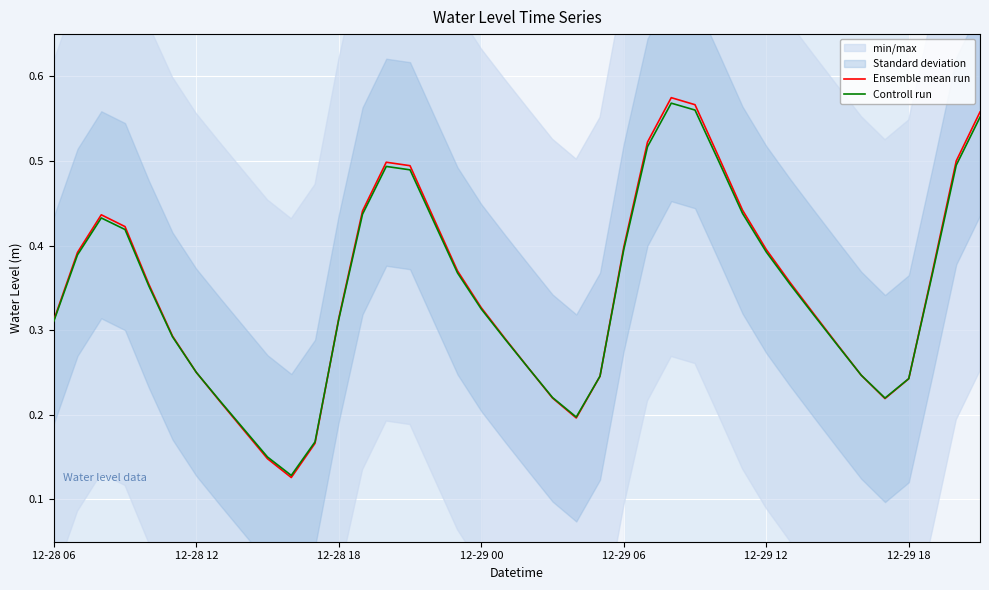

Which series has the largest range (max minus min)?

Ensemble mean run